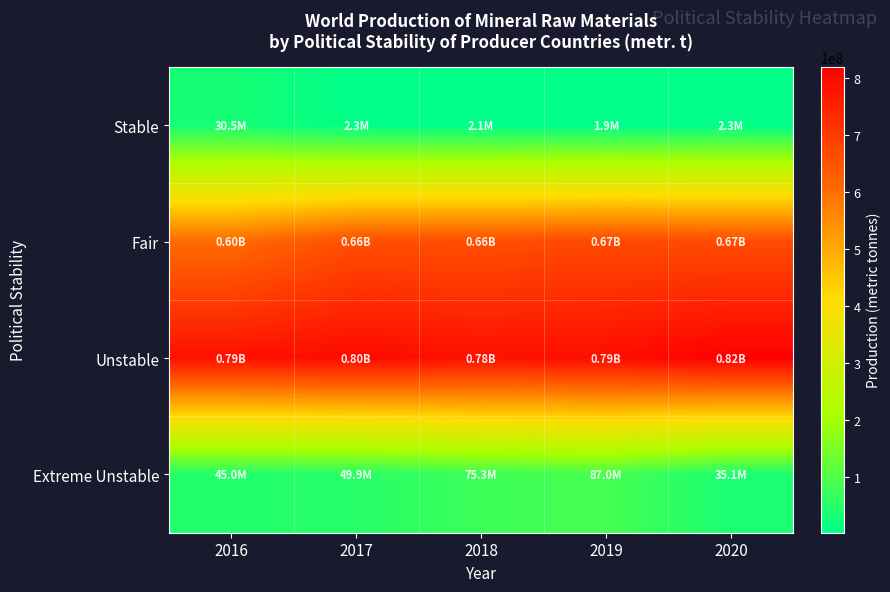

Reading left to right, extract all data points from this chart.

Stable: 2016=30533160	2017=2324640	2018=2100000	2019=1915000	2020=2260000
Fair: 2016=604560436	2017=661658385	2018=662194810	2019=672127200	2020=666147590
Unstable: 2016=786084950	2017=797852929	2018=784361755	2019=791286687	2020=819038167
Extreme Unstable: 2016=44998530	2017=49922930	2018=75273540	2019=87037340	2020=35113100